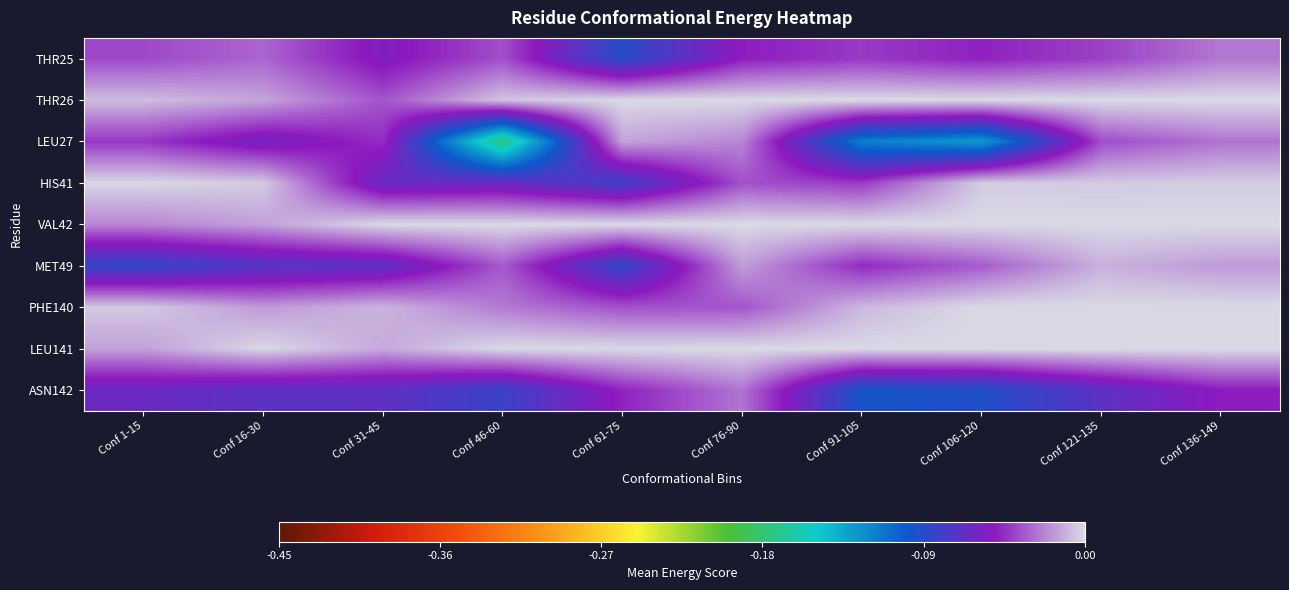

Reading left to right, list all the values displayed in this chart.

THR25: Conf 1-15=-0.0	Conf 16-30=-0.0	Conf 31-45=-0.1	Conf 46-60=-0.0	Conf 61-75=-0.1	Conf 76-90=-0.0	Conf 91-105=-0.0	Conf 106-120=-0.0	Conf 121-135=-0.0	Conf 136-149=-0.0
THR26: Conf 1-15=-0.0	Conf 16-30=-0.0	Conf 31-45=-0.0	Conf 46-60=-0.0	Conf 61-75=0.0	Conf 76-90=0.0	Conf 91-105=0.0	Conf 106-120=0.0	Conf 121-135=0.0	Conf 136-149=0.0
LEU27: Conf 1-15=-0.0	Conf 16-30=-0.1	Conf 31-45=-0.0	Conf 46-60=-0.2	Conf 61-75=-0.0	Conf 76-90=-0.0	Conf 91-105=-0.1	Conf 106-120=-0.1	Conf 121-135=-0.0	Conf 136-149=-0.0
HIS41: Conf 1-15=-0.0	Conf 16-30=-0.0	Conf 31-45=-0.1	Conf 46-60=-0.1	Conf 61-75=-0.1	Conf 76-90=-0.0	Conf 91-105=-0.0	Conf 106-120=-0.0	Conf 121-135=-0.0	Conf 136-149=-0.0
VAL42: Conf 1-15=-0.0	Conf 16-30=-0.0	Conf 31-45=0.0	Conf 46-60=0.0	Conf 61-75=0.0	Conf 76-90=0.0	Conf 91-105=0.0	Conf 106-120=0.0	Conf 121-135=0.0	Conf 136-149=0.0
MET49: Conf 1-15=-0.1	Conf 16-30=-0.1	Conf 31-45=-0.1	Conf 46-60=-0.0	Conf 61-75=-0.1	Conf 76-90=-0.0	Conf 91-105=-0.0	Conf 106-120=-0.0	Conf 121-135=-0.0	Conf 136-149=-0.0
PHE140: Conf 1-15=-0.0	Conf 16-30=-0.0	Conf 31-45=-0.0	Conf 46-60=-0.0	Conf 61-75=-0.0	Conf 76-90=-0.0	Conf 91-105=-0.0	Conf 106-120=0.0	Conf 121-135=0.0	Conf 136-149=0.0
LEU141: Conf 1-15=-0.0	Conf 16-30=-0.0	Conf 31-45=-0.0	Conf 46-60=0.0	Conf 61-75=0.0	Conf 76-90=0.0	Conf 91-105=0.0	Conf 106-120=0.0	Conf 121-135=0.0	Conf 136-149=0.0
ASN142: Conf 1-15=-0.1	Conf 16-30=-0.1	Conf 31-45=-0.1	Conf 46-60=-0.1	Conf 61-75=-0.0	Conf 76-90=-0.0	Conf 91-105=-0.1	Conf 106-120=-0.1	Conf 121-135=-0.1	Conf 136-149=-0.0